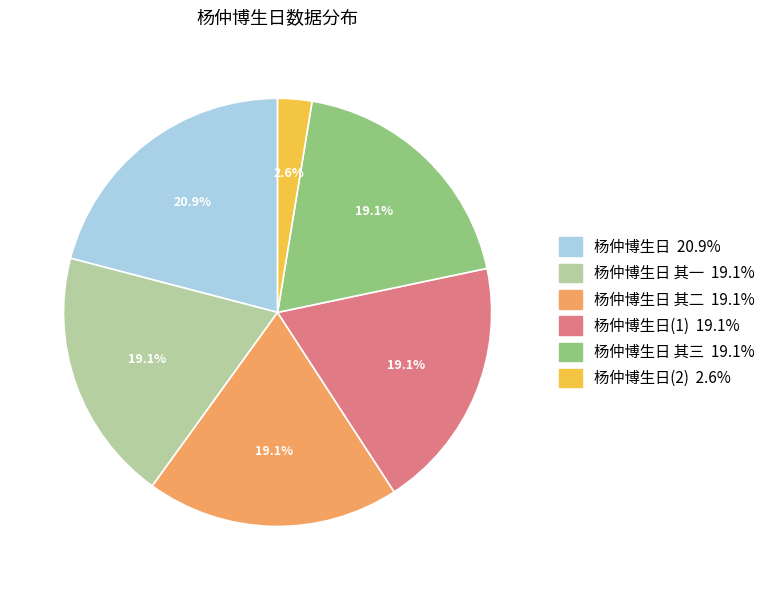

Is there a majority slice in this chart?

No